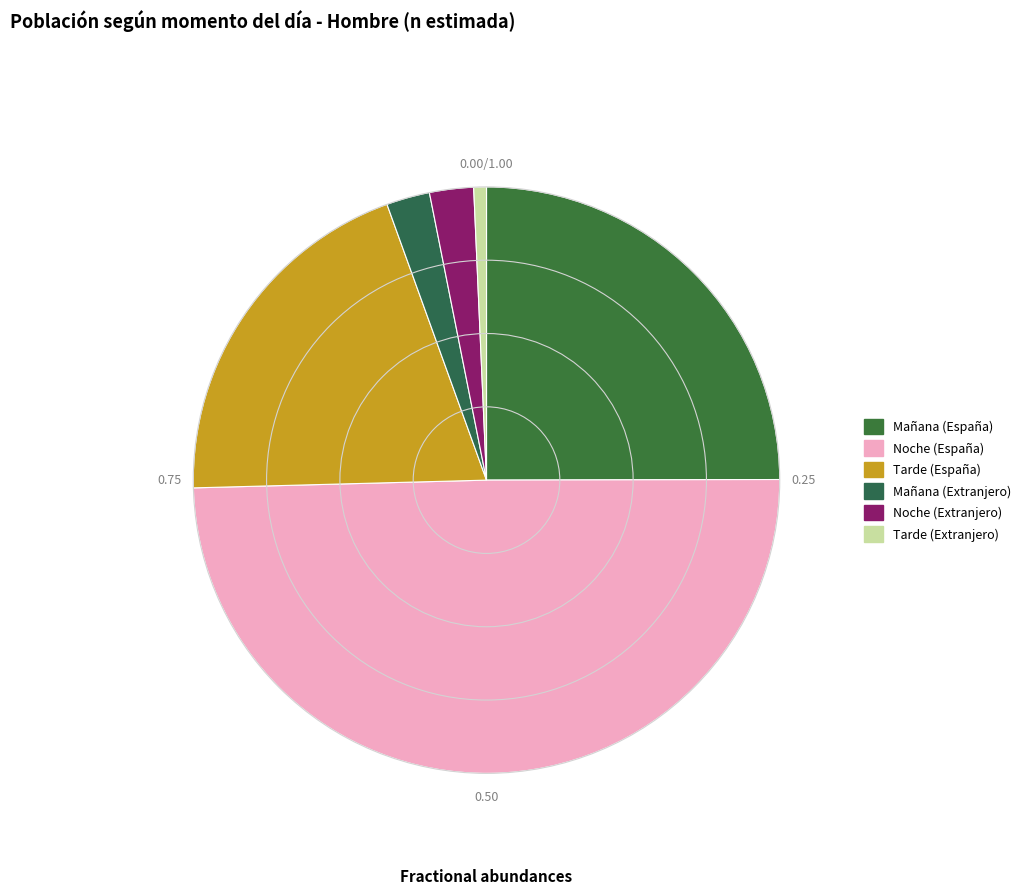

Approximately how many times larger is the value at Noche (España) compared to Noche (Extranjero)?

20.5